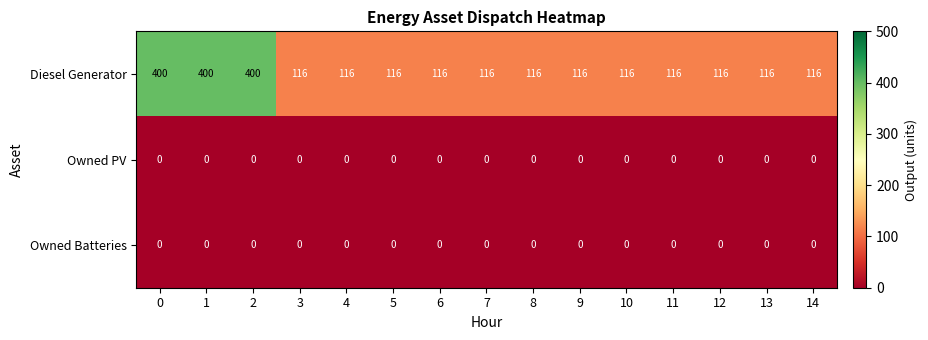

The Diesel Generator series shows 175 at 13. True or false?

False